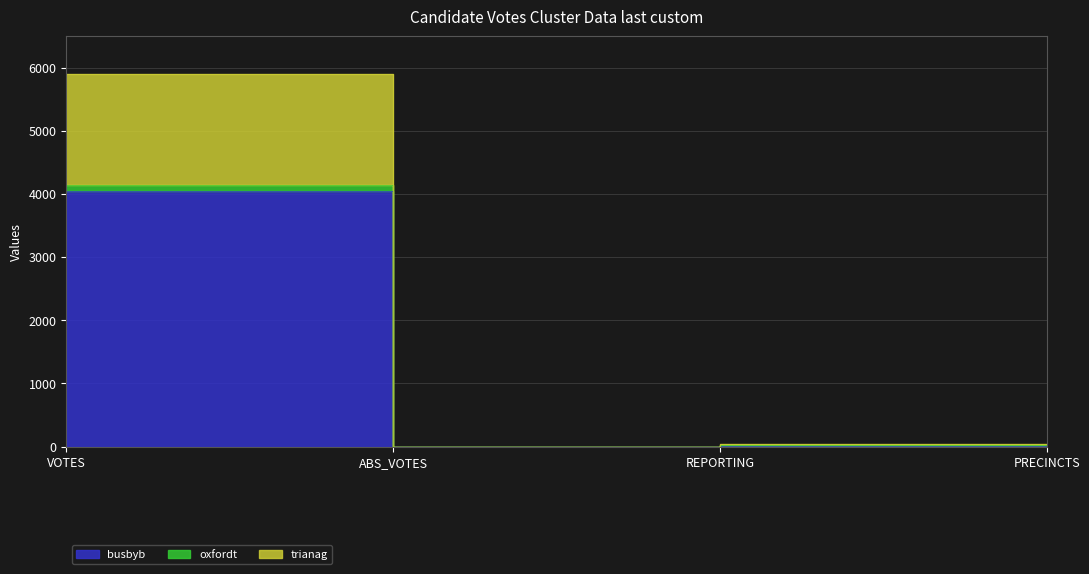

What is the difference between the highest and lowest values at PRECINCTS?

26